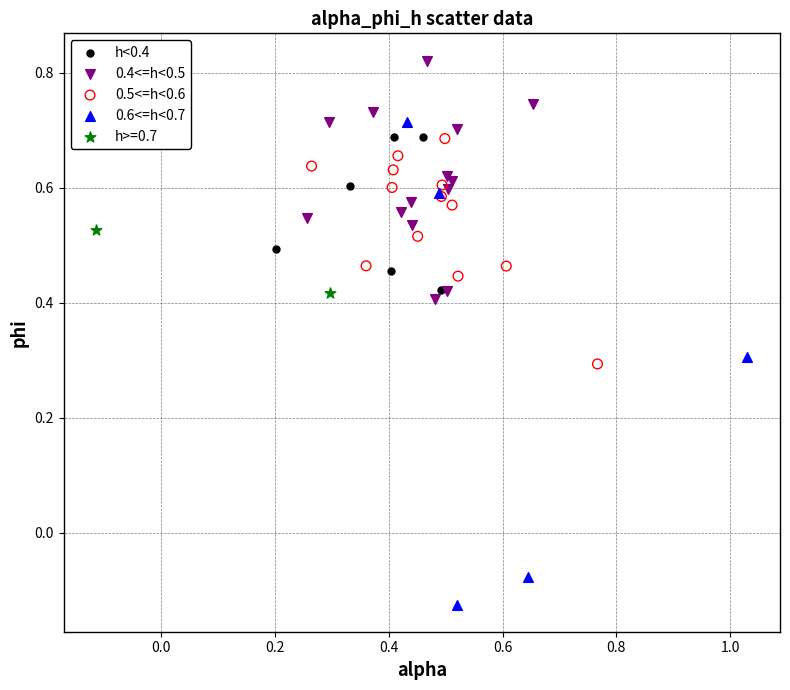

What are all the series names shown in the legend?

h<0.4, 0.4<=h<0.5, 0.5<=h<0.6, 0.6<=h<0.7, h>=0.7